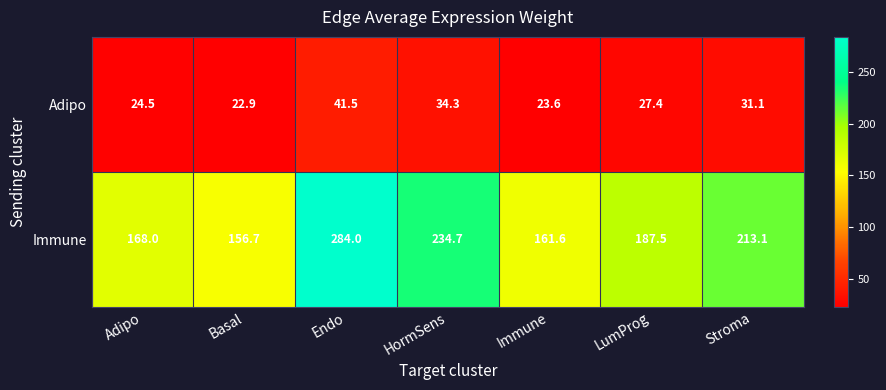

Between Adipo and HormSens, which series saw the biggest shift?

Immune